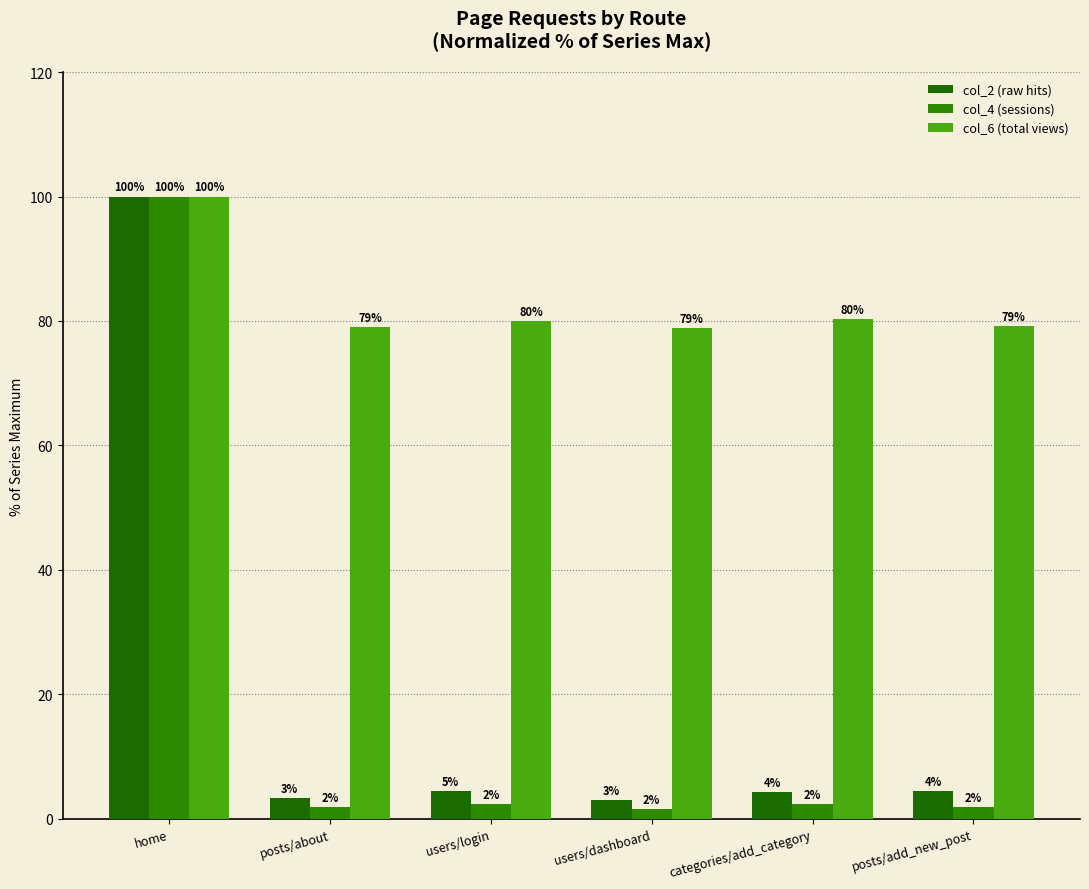

Between posts/add_new_post and users/login, which is larger?

users/login